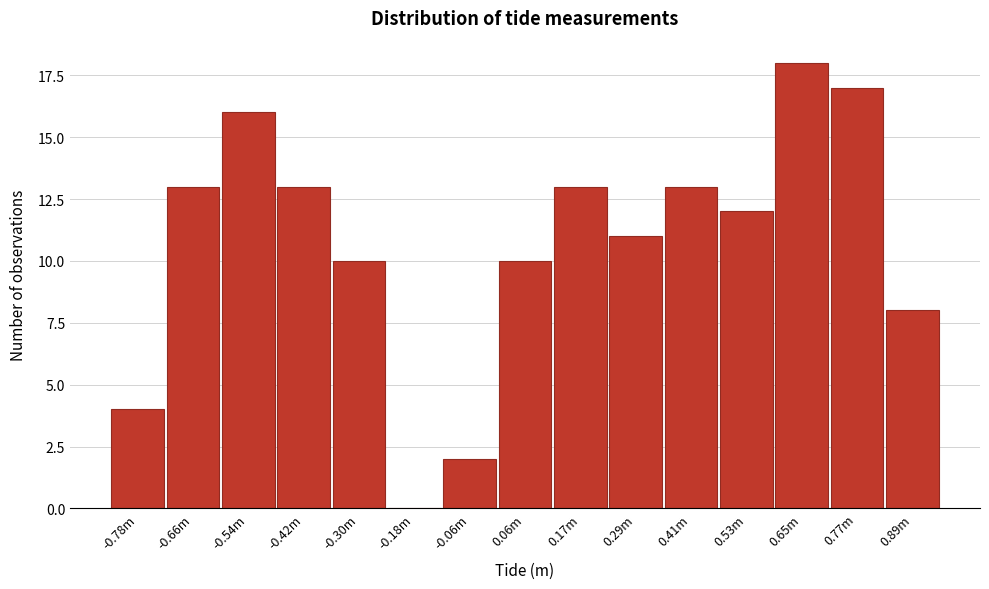

Reading left to right, transcribe all the data shown in this chart.

-0.78m=4	-0.66m=13	-0.54m=16	-0.42m=13	-0.30m=10	-0.18m=0	-0.06m=2	0.06m=10	0.17m=13	0.29m=11	0.41m=13	0.53m=12	0.65m=18	0.77m=17	0.89m=8